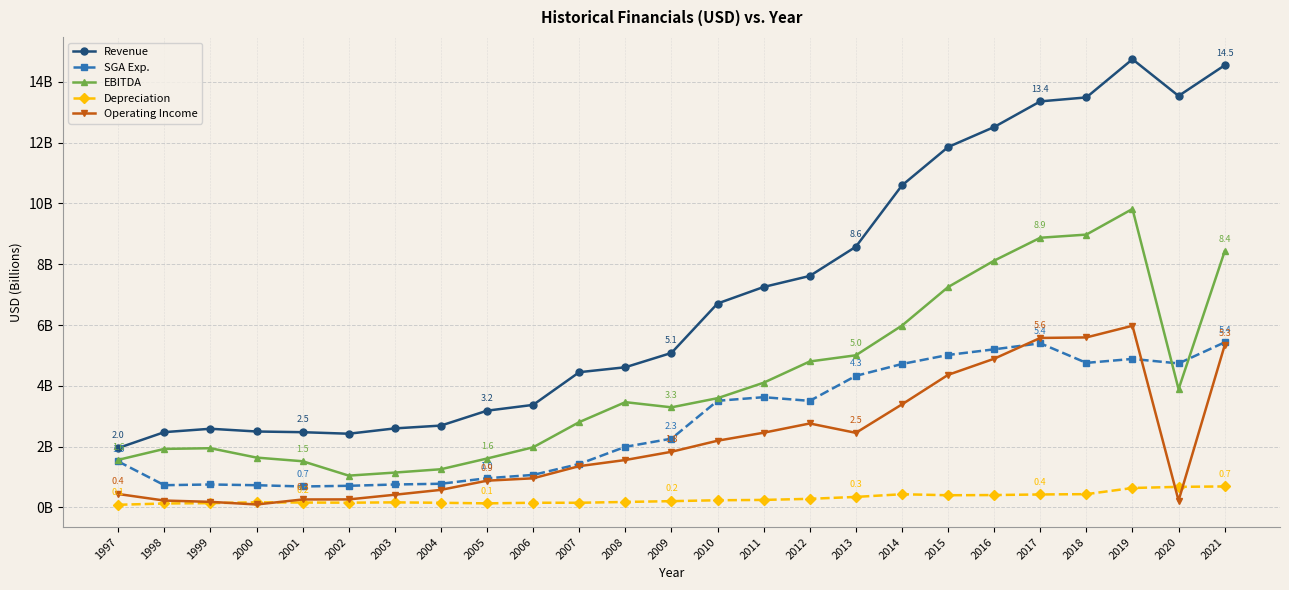

What are all the series names shown in the legend?

Revenue, SGA Exp., EBITDA, Depreciation, Operating Income